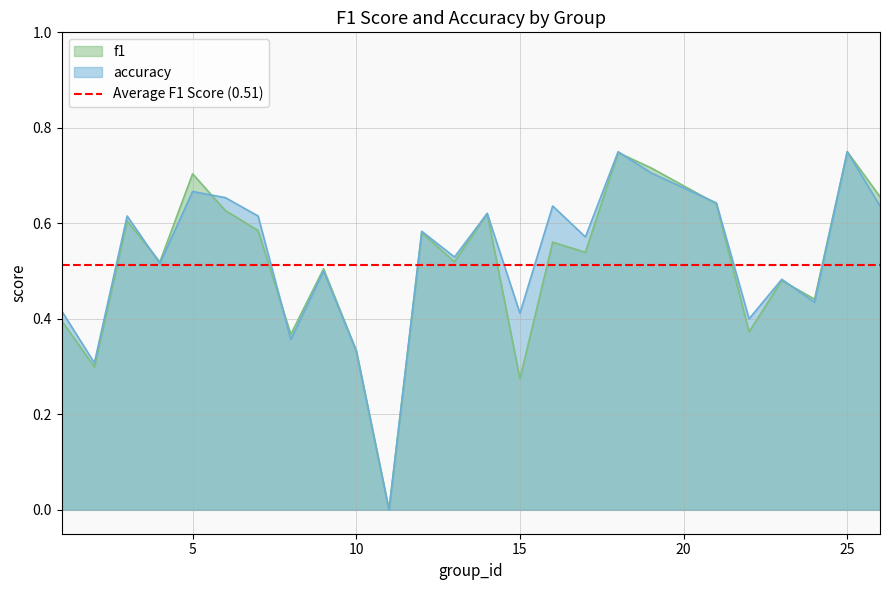

Count the f1 values in the range 0 to 1.

25